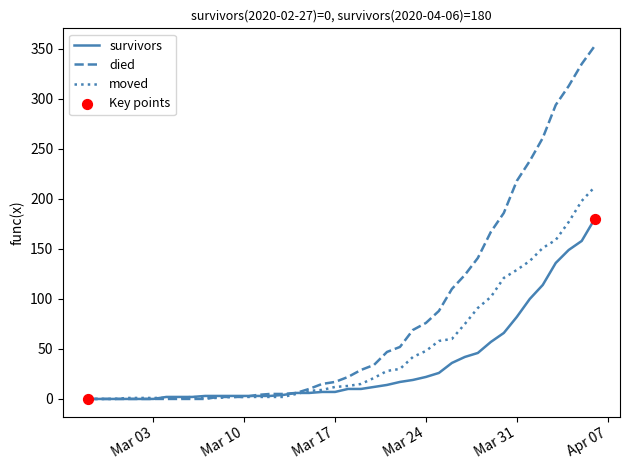

Which series has the largest total across all categories?

died